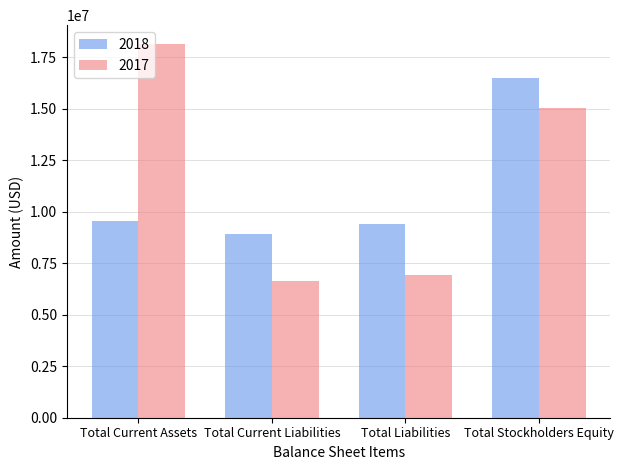

Reading right to left, transcribe all the data shown in this chart.

2018: 16469314	9416649	8906087	9532056
2017: 15046354	6947983	6611367	18140922